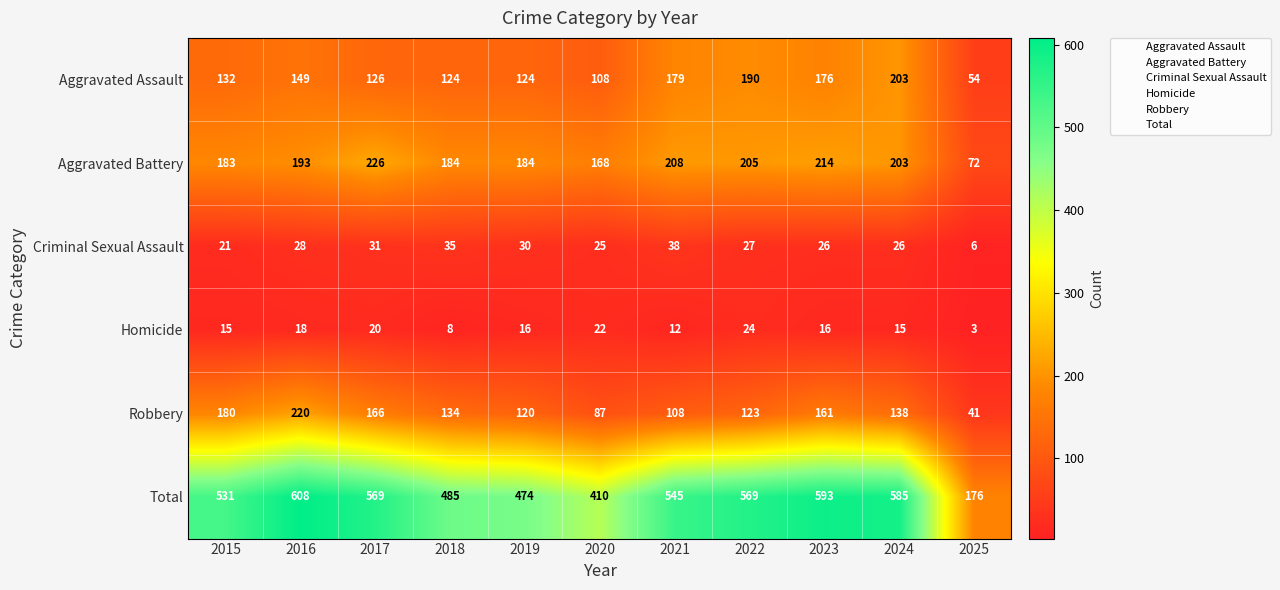

The value of Criminal Sexual Assault at 2015 is 21. True or false?

True